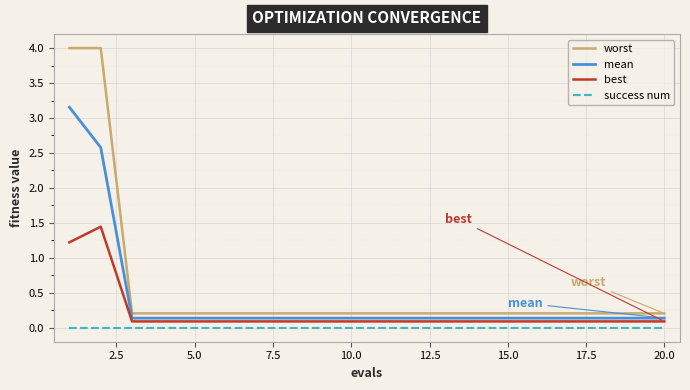

True or false: worst and success num cross at least once.

False